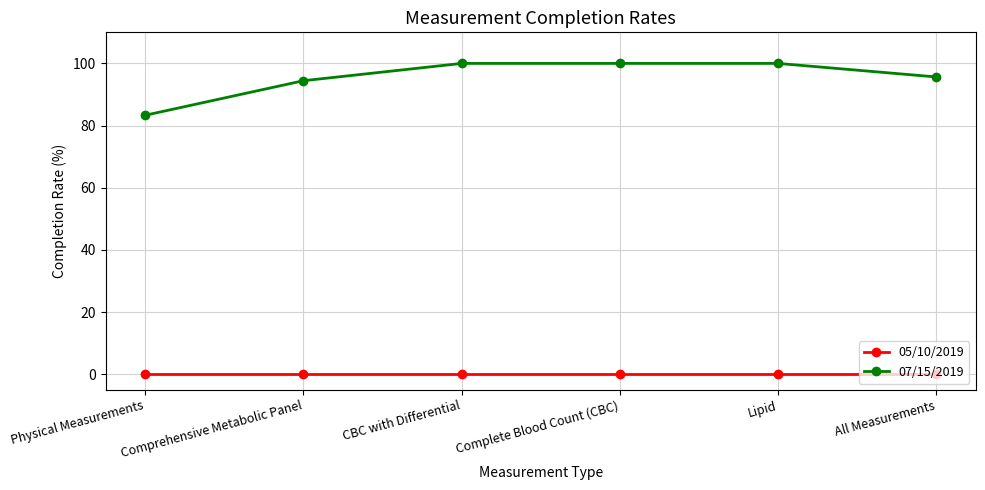

Reading left to right, what are all the values shown in this chart?

05/10/2019: Physical Measurements=0.0	Comprehensive Metabolic Panel=0.0	CBC with Differential=0.0	Complete Blood Count (CBC)=0.0	Lipid=0.0	All Measurements=0.0
07/15/2019: Physical Measurements=83.3	Comprehensive Metabolic Panel=94.4	CBC with Differential=100.0	Complete Blood Count (CBC)=100.0	Lipid=100.0	All Measurements=95.7